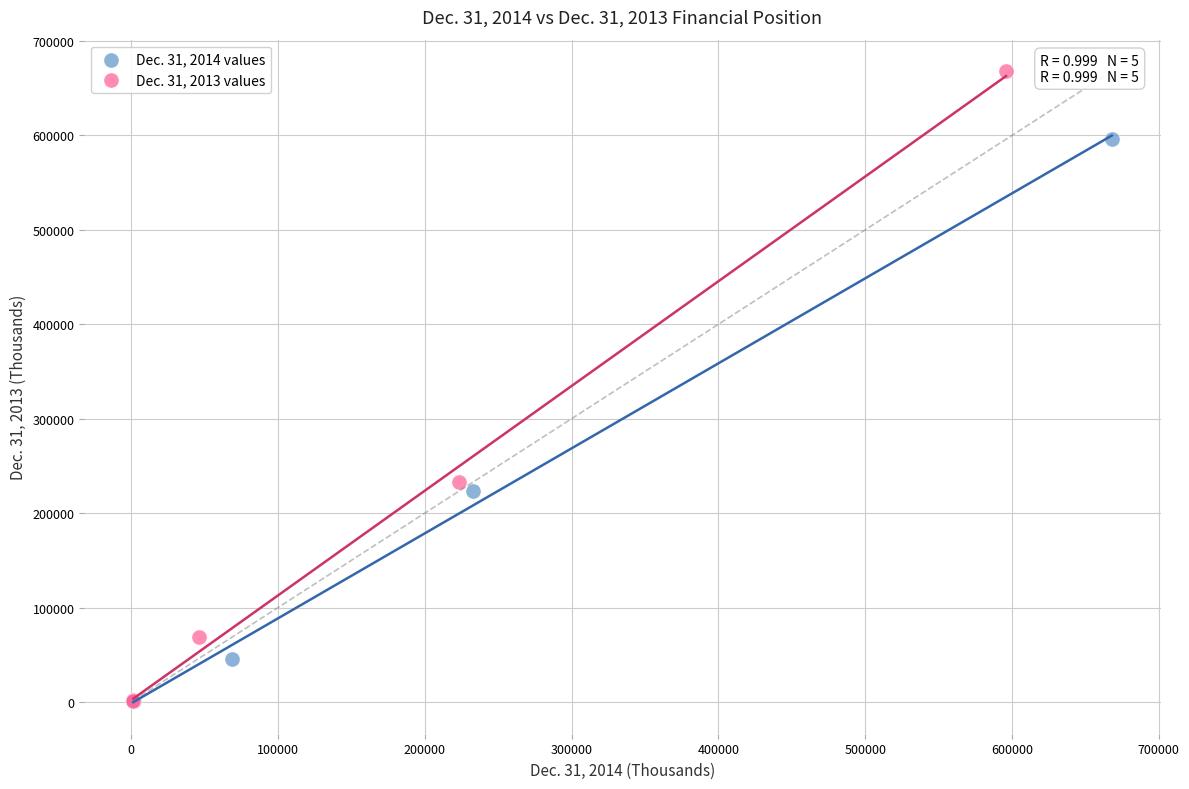

Which series has the largest Y range (max minus min)?

Dec. 31, 2013 values